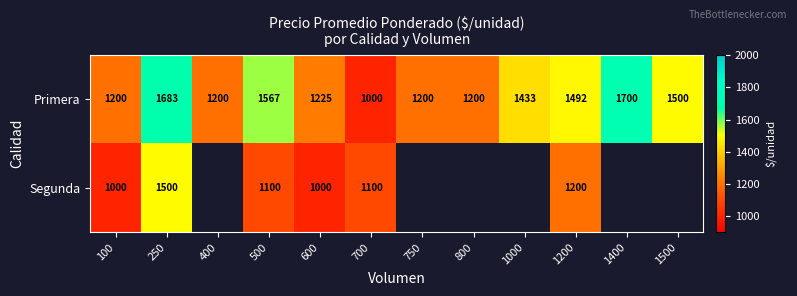

At how many categories does at least one series exceed 1455?

5